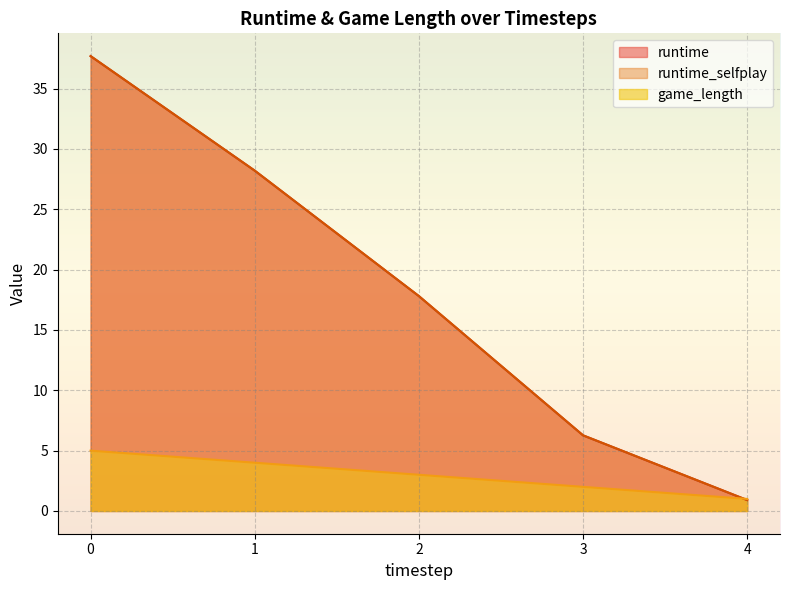

Rank the series by their maximum value, from highest to lowest.

runtime_selfplay, runtime, game_length